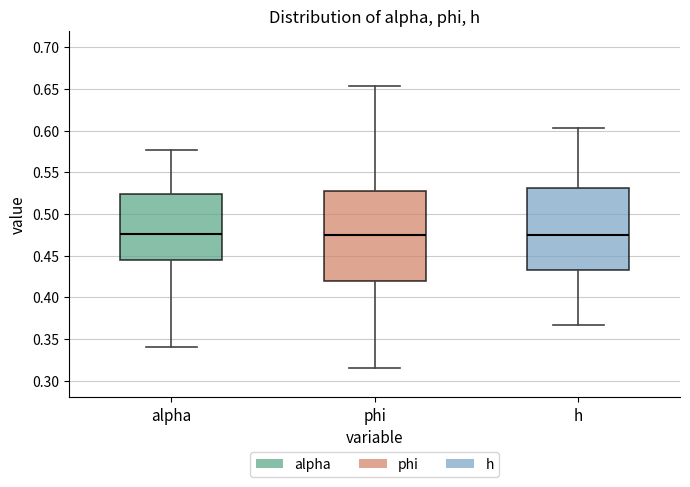

Comparing the boxes themselves (not the whiskers), which one is the tallest?

phi